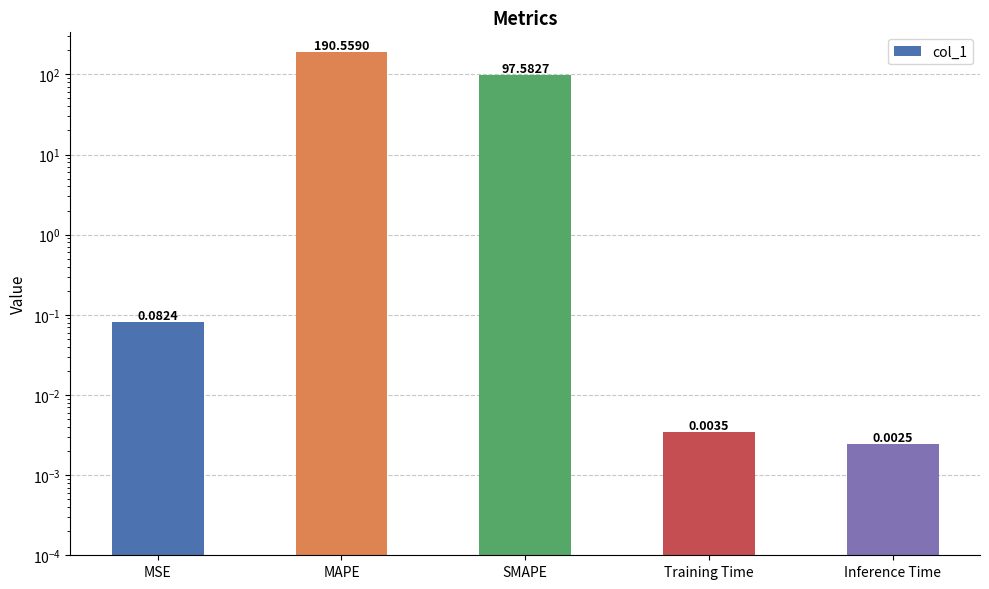

At which label is the value closest to 95?

SMAPE